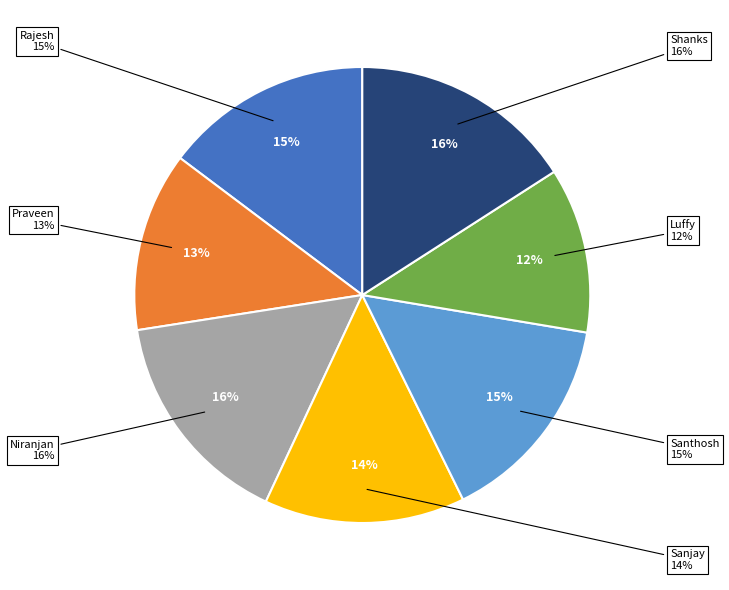

How many slices are in this pie chart?

7